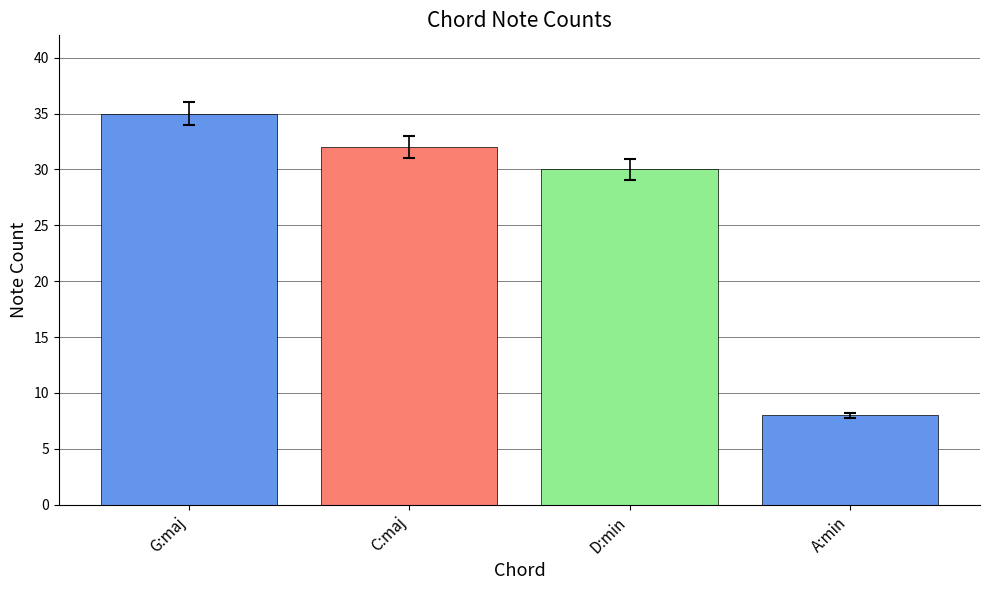

Rank the categories by value from lowest to highest.

A:min, D:min, C:maj, G:maj